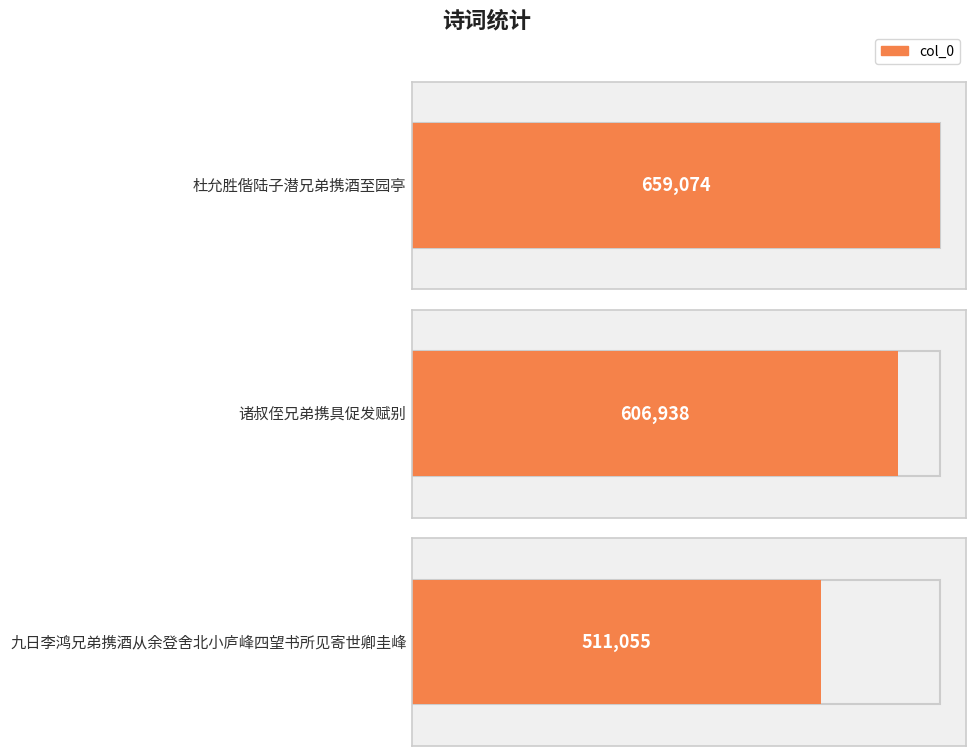

Between 九日李鸿兄弟携酒从余登舍北小庐峰四望书所见寄世卿圭峰 and 诸叔侄兄弟携具促发赋别, which is larger?

诸叔侄兄弟携具促发赋别